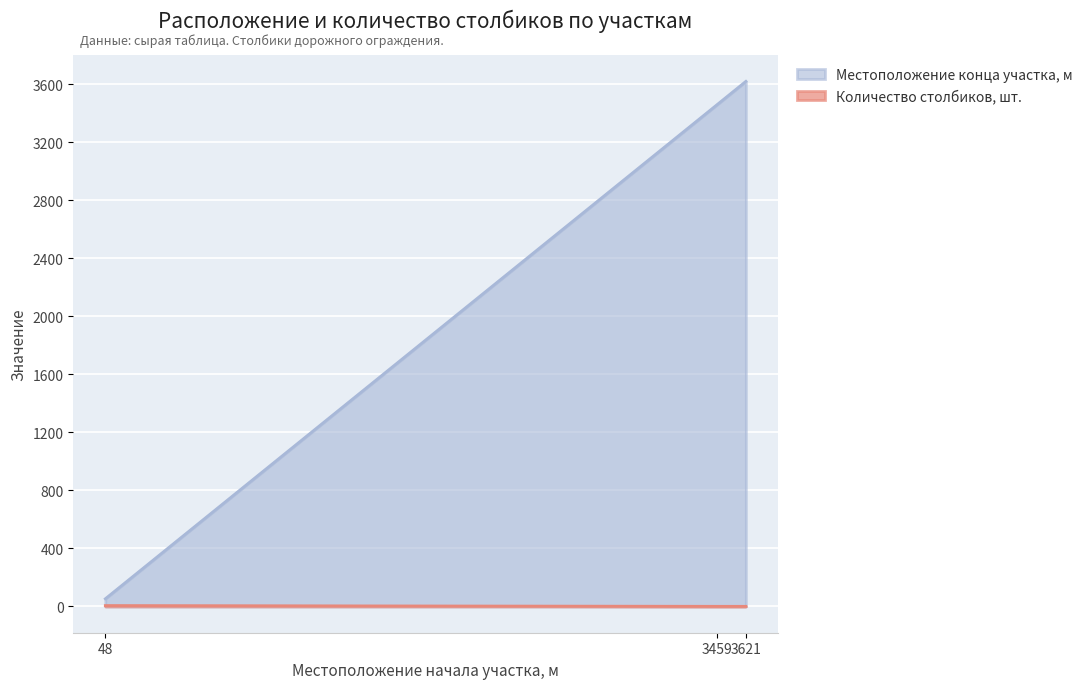

Where is Местоположение конца участка, м nearest to the value 1837?

3459